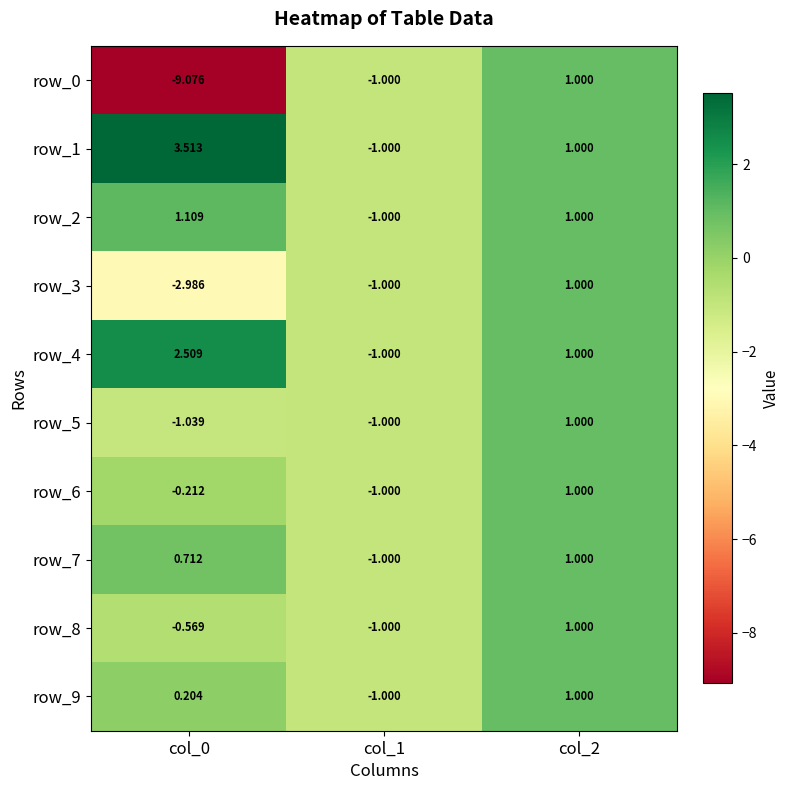

At which category is the sum across all series the highest?

col_2